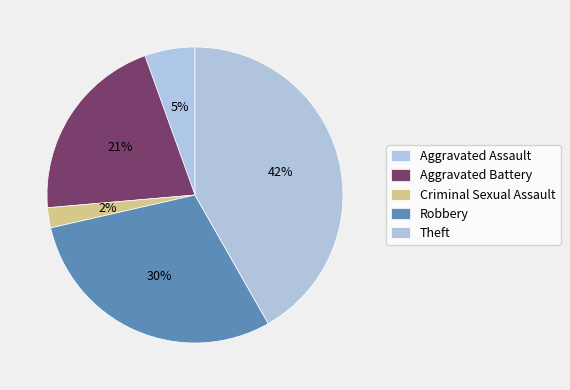

How many slices are in this pie chart?

5